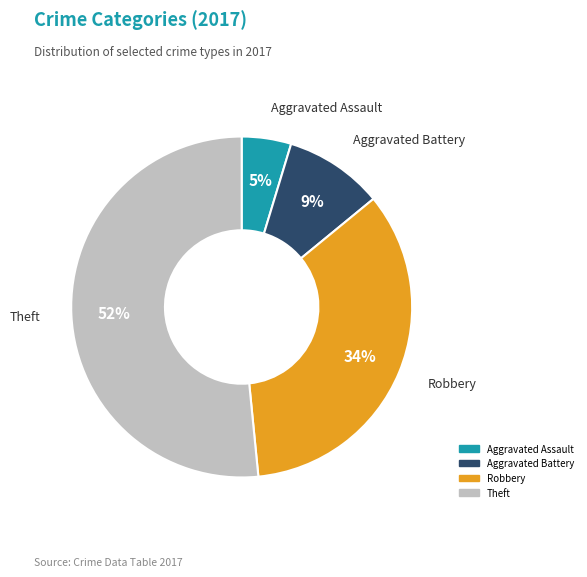

What is the smallest slice in the pie chart?

Aggravated Assault